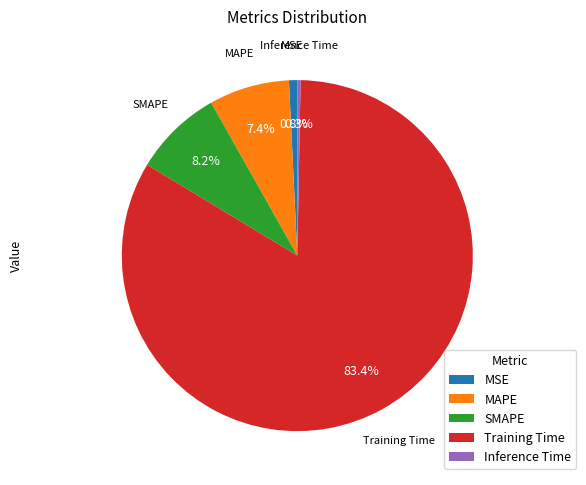

Which category accounts for the majority?

Training Time